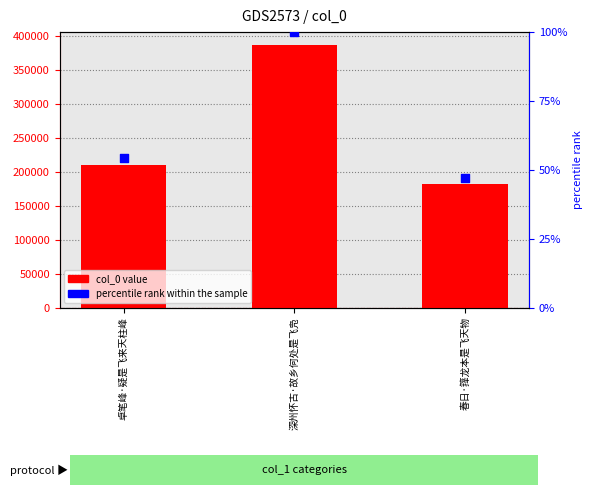

Which series contains the highest Y value?

col_0 value